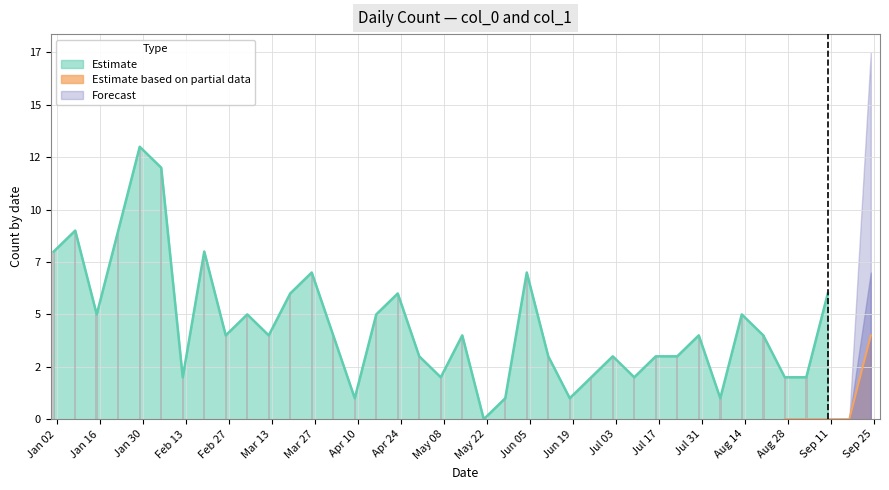

The value of Forecast at 2023-06-04 is -4. True or false?

False